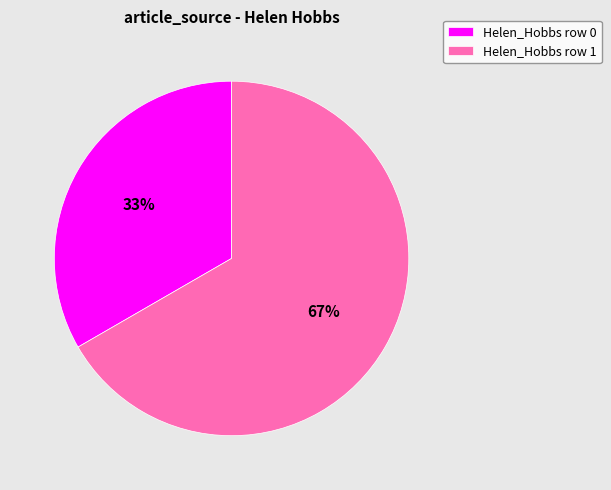

Which has a higher value, Helen_Hobbs row 0 or Helen_Hobbs row 1?

Helen_Hobbs row 1